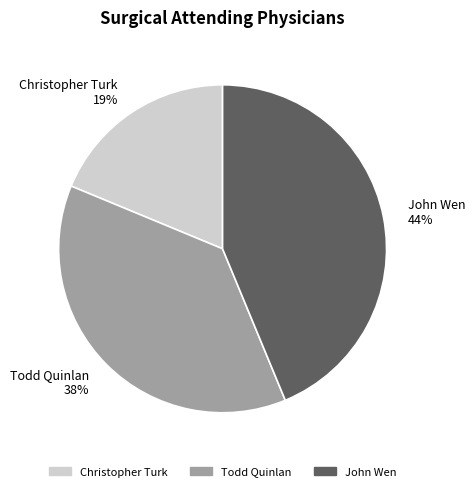

Is John Wen the majority of the pie?

No